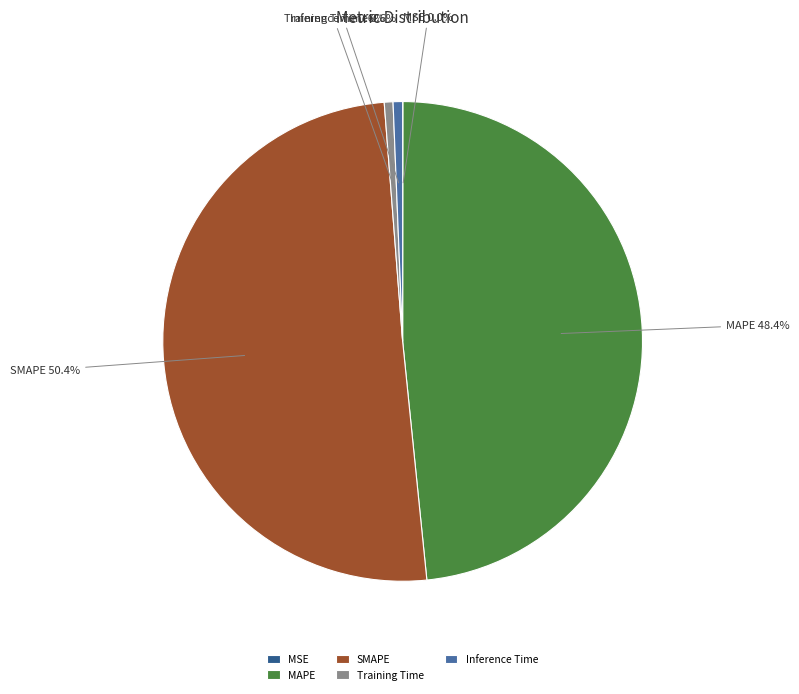

To the nearest percent, what is the average slice percentage?

20%